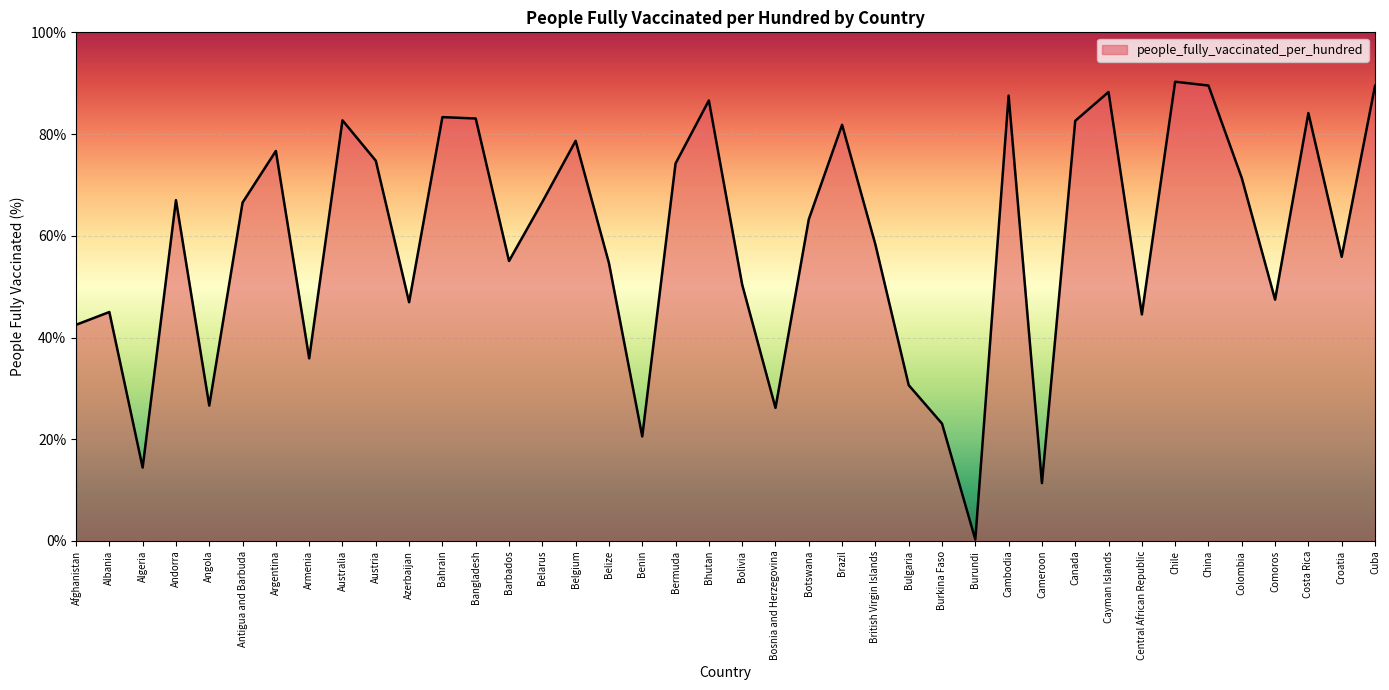

What is the change in value from Angola to Bangladesh?

+56.4